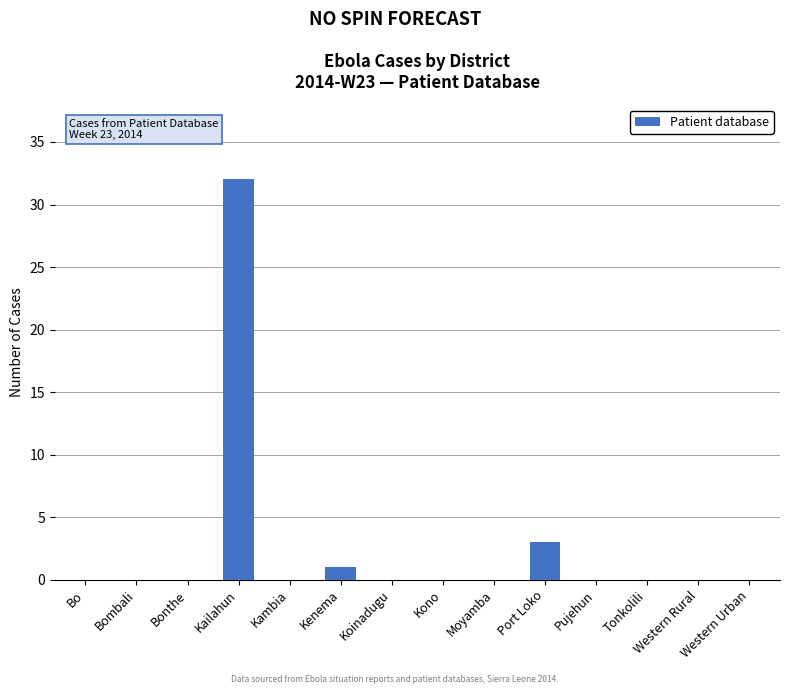

Where is the data nearest to the value 16?

Port Loko